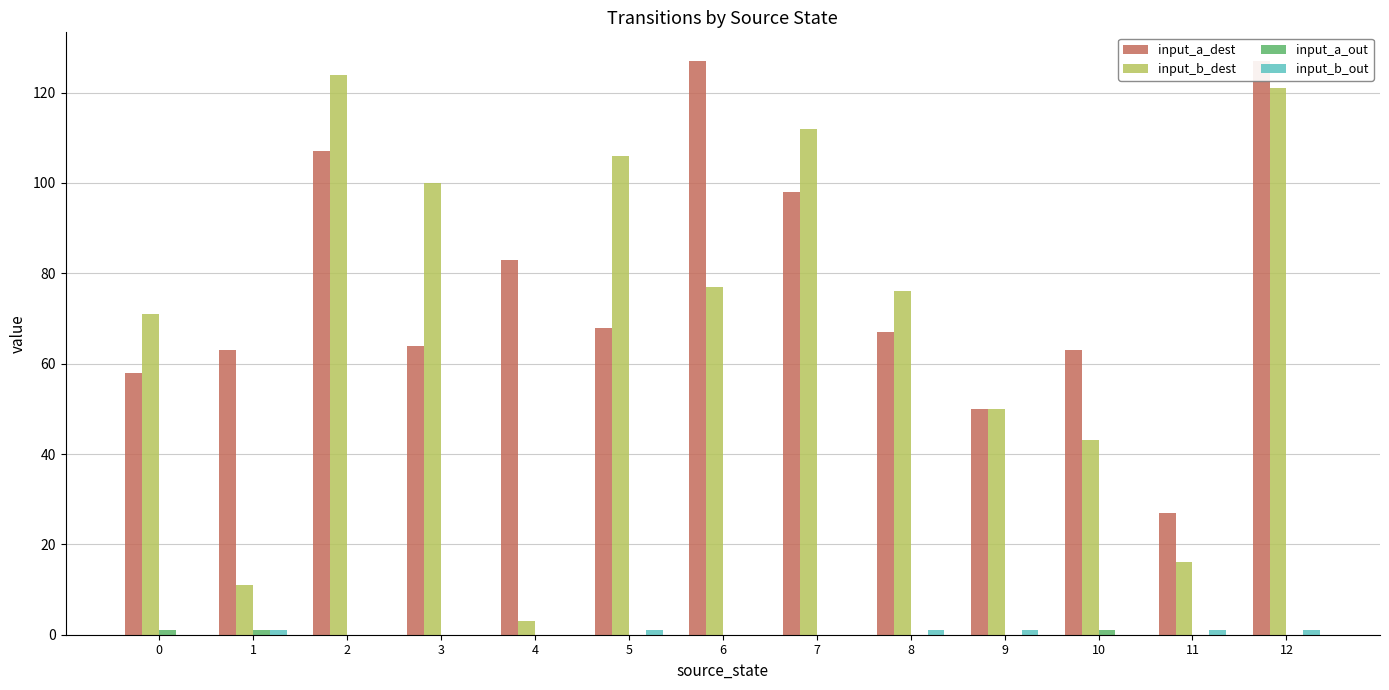

How many bars are there in total?

52